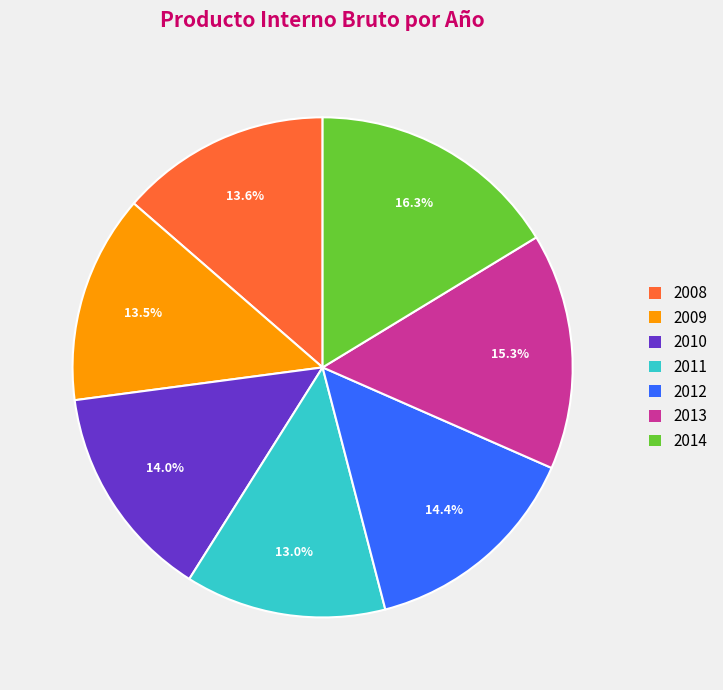

Approximately how many times larger is the value at 2012 compared to 2011?

1.1